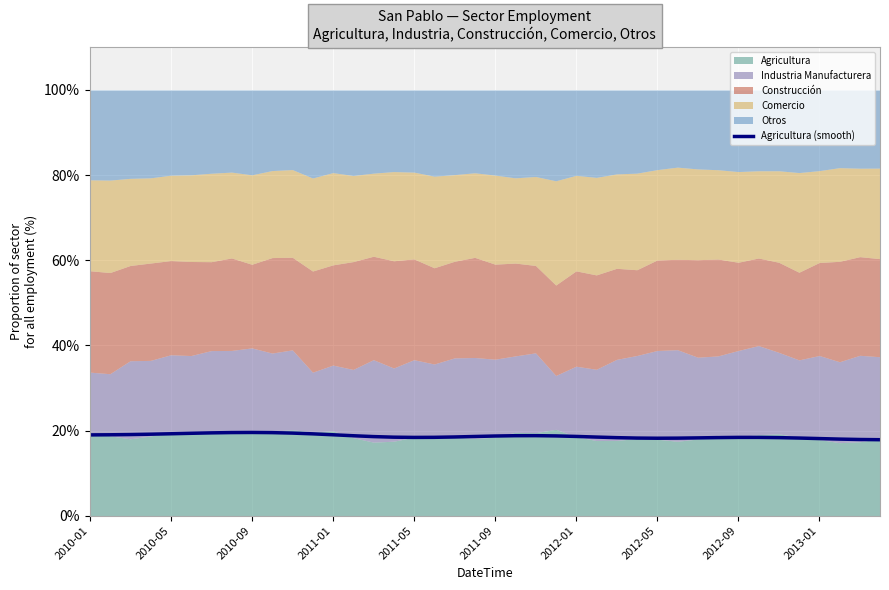

Reading right to left, extract all data points from this chart.

17.8	17.9	18.0	18.1	18.2	18.3	18.4	18.4	18.3	18.3	18.2	18.2	18.2	18.3	18.5	18.6	18.7	18.8	18.8	18.7	18.6	18.5	18.4	18.4	18.4	18.6	18.8	19.0	19.2	19.4	19.5	19.5	19.5	19.4	19.3	19.2	19.1	19.1	19.0	19.0